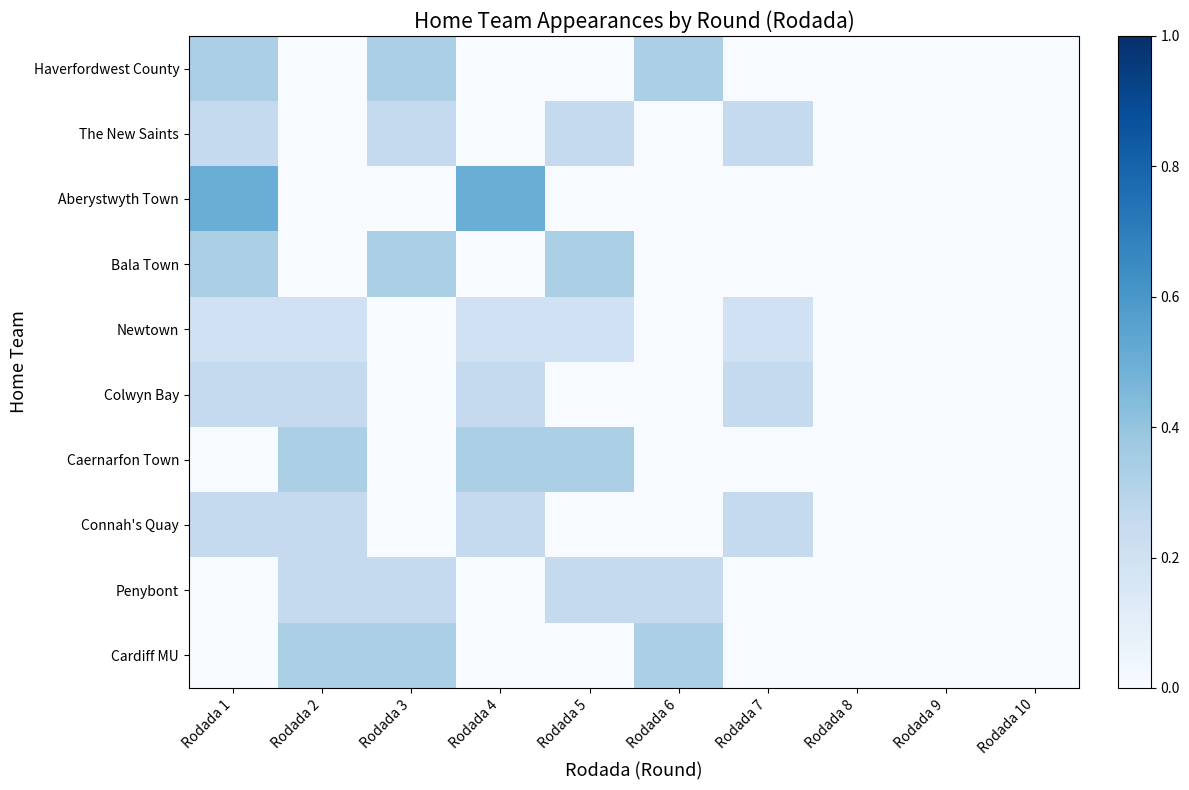

How many distinct data groups are displayed?

10